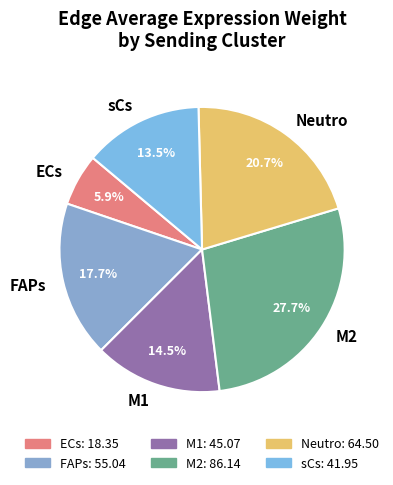

To the nearest percent, what is the difference between the largest and smallest slice percentages?

22%